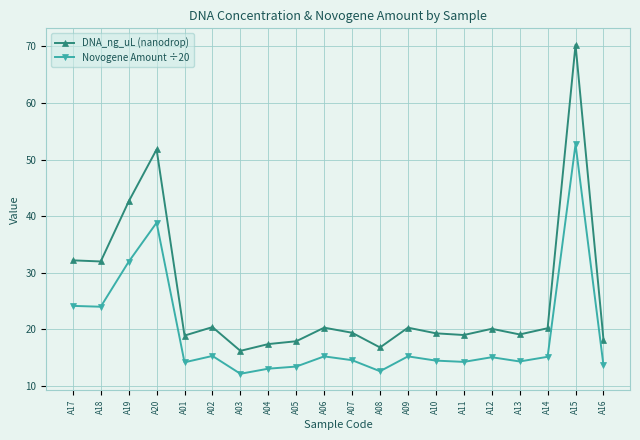

The DNA_ng_uL (nanodrop) series shows 18.2 at A16. True or false?

True